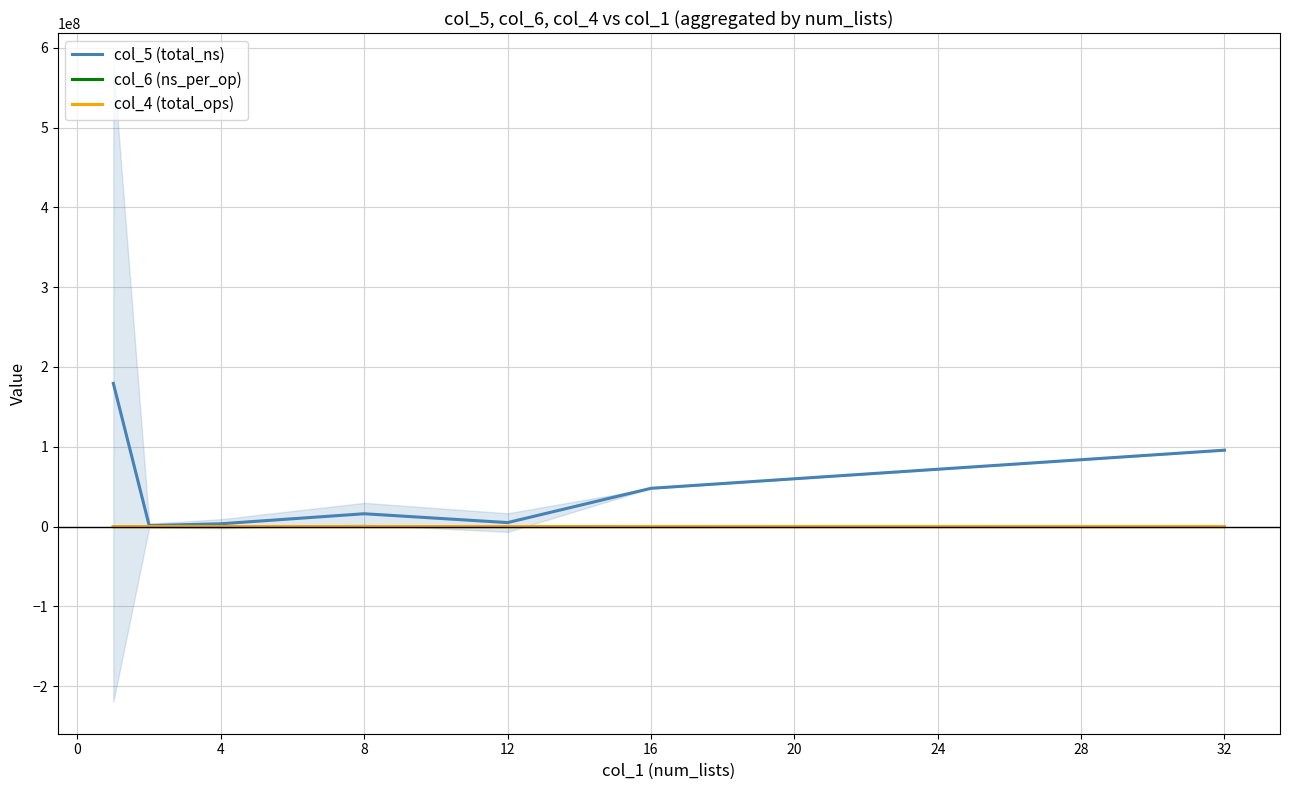

At which label is col_4 (total_ops) closest to 48613?

16